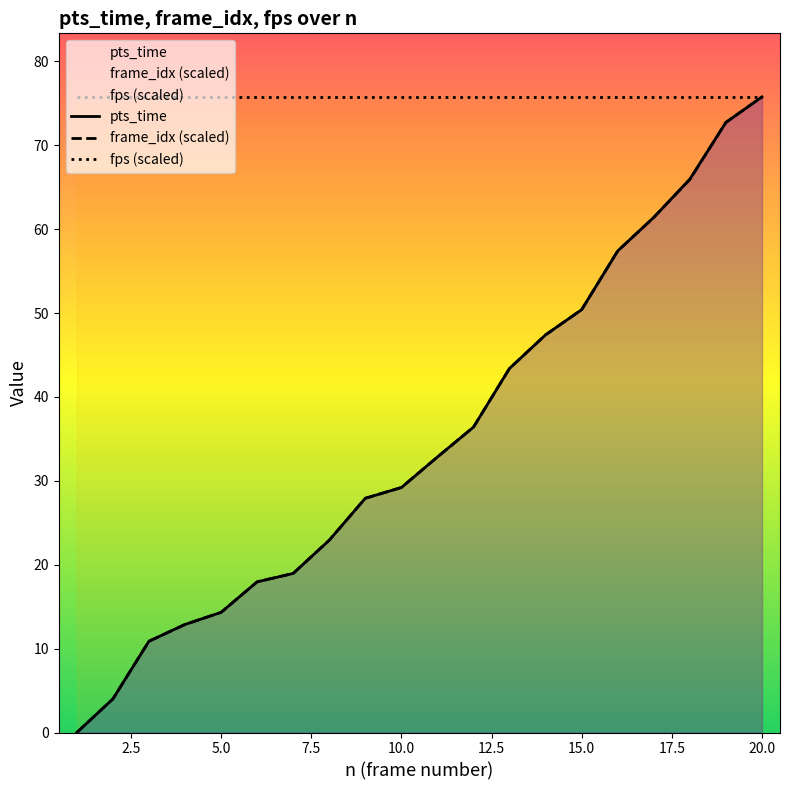

What is the difference between the second highest and second lowest values in the frame_idx_scaled series?

68.7